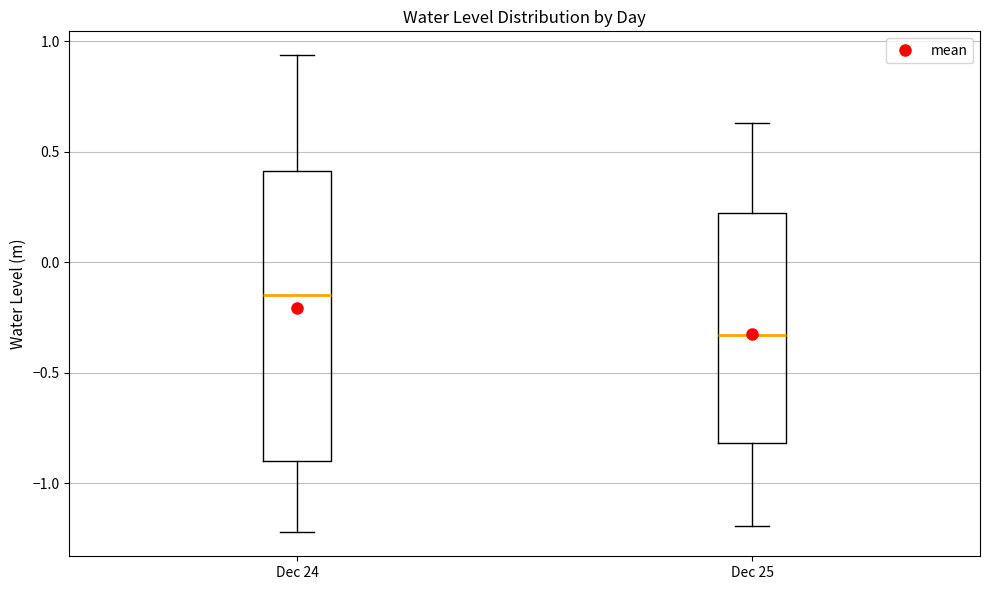

Which box is the tallest, from its lower edge to its upper edge?

Dec 24